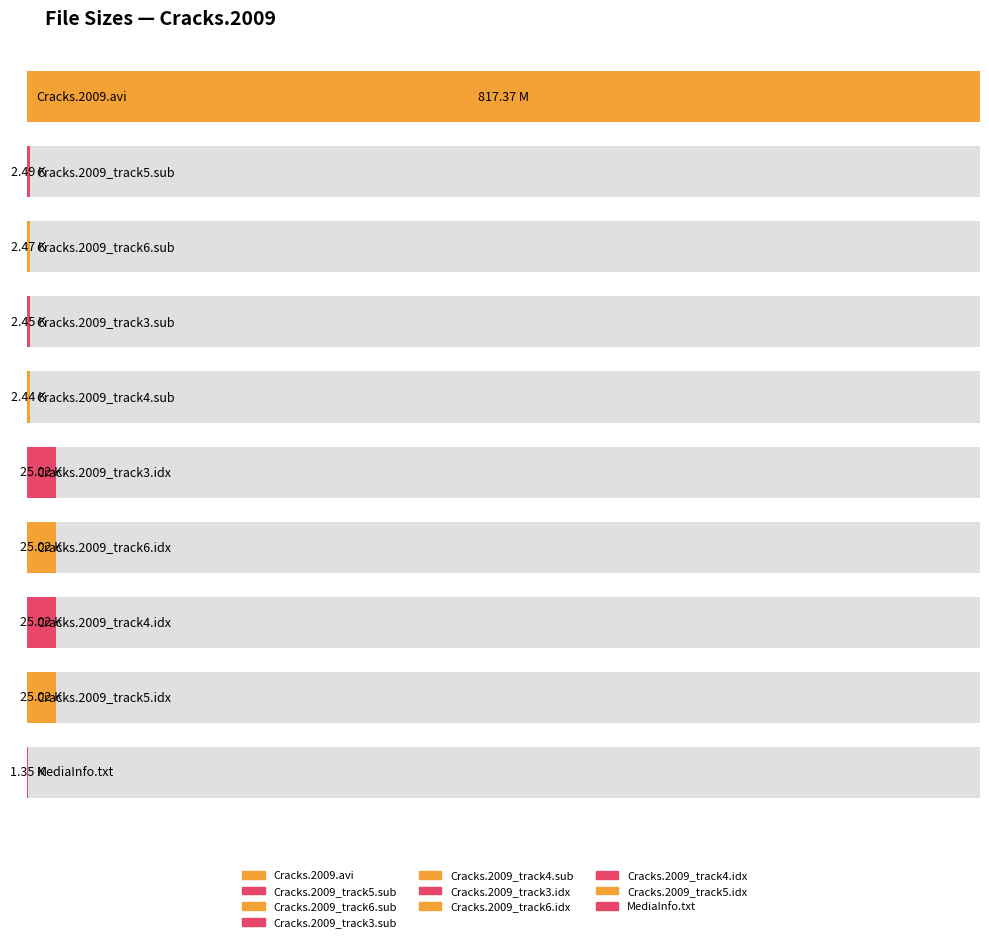

Approximately how many times larger is the value at Cracks.2009_track5.sub compared to MediaInfo.txt?

1.8